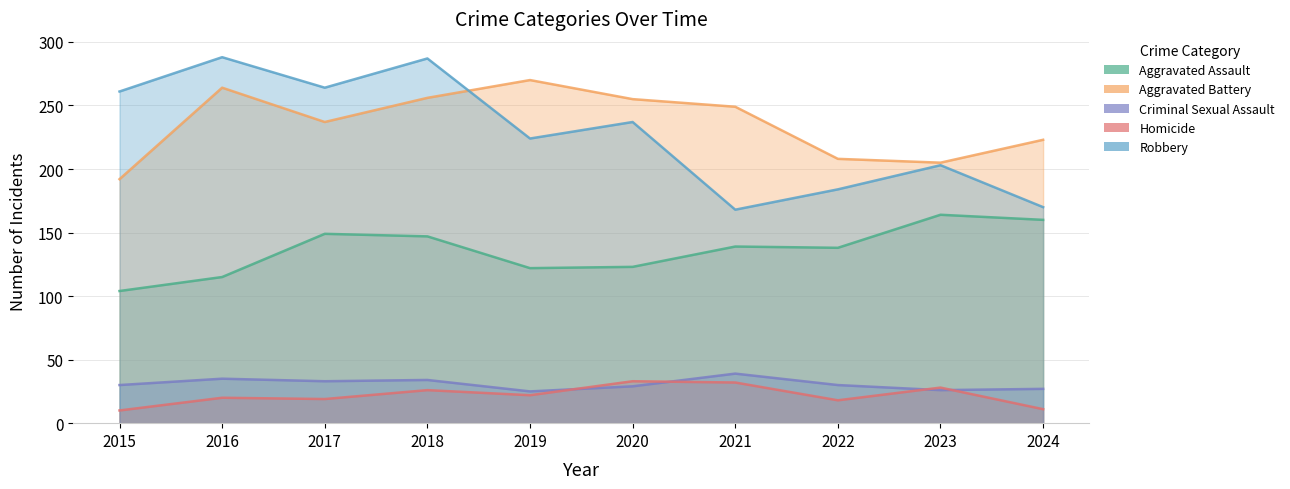

The value of Homicide at 2019 is 22. True or false?

True